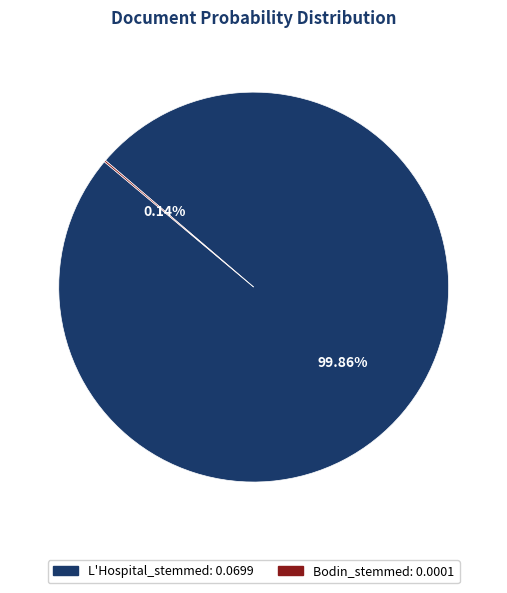

Is there any slice that represents more than half of the pie?

Yes